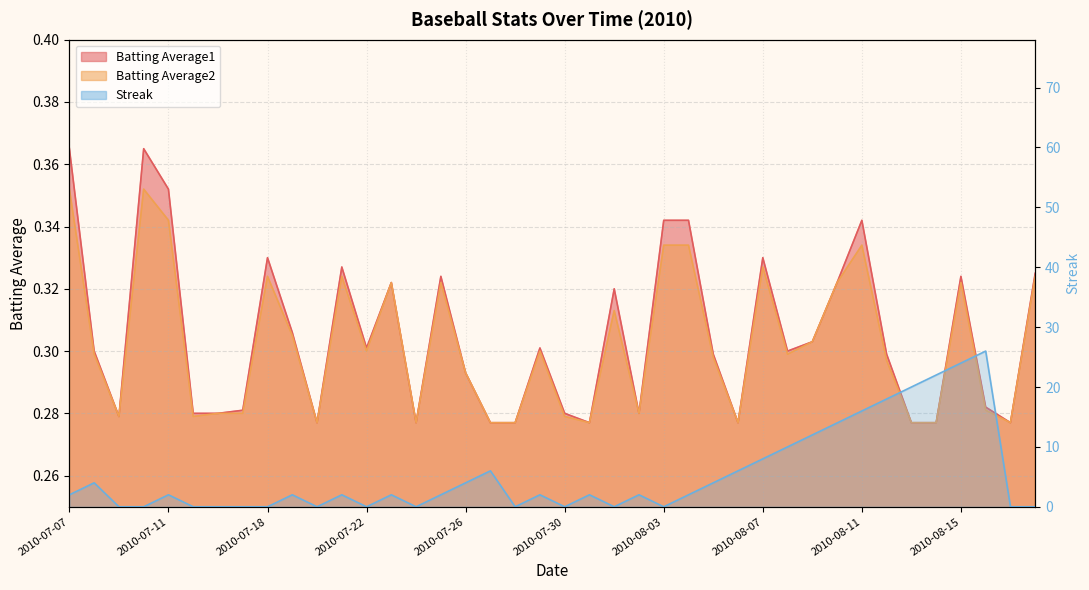

What position from the left is 2010-07-10?

4